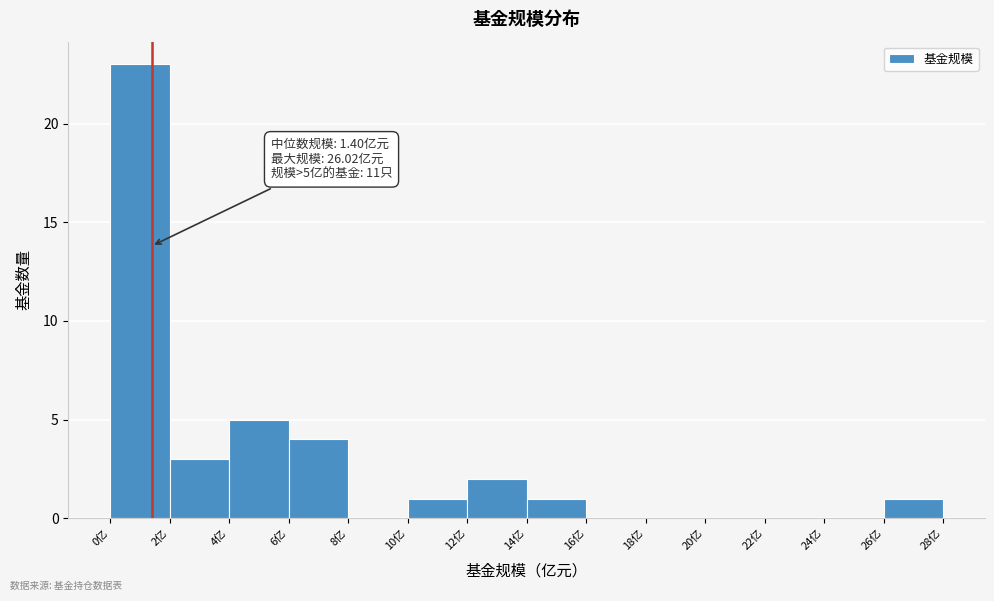

Which range on the x-axis has the tallest bar?

0 to 2